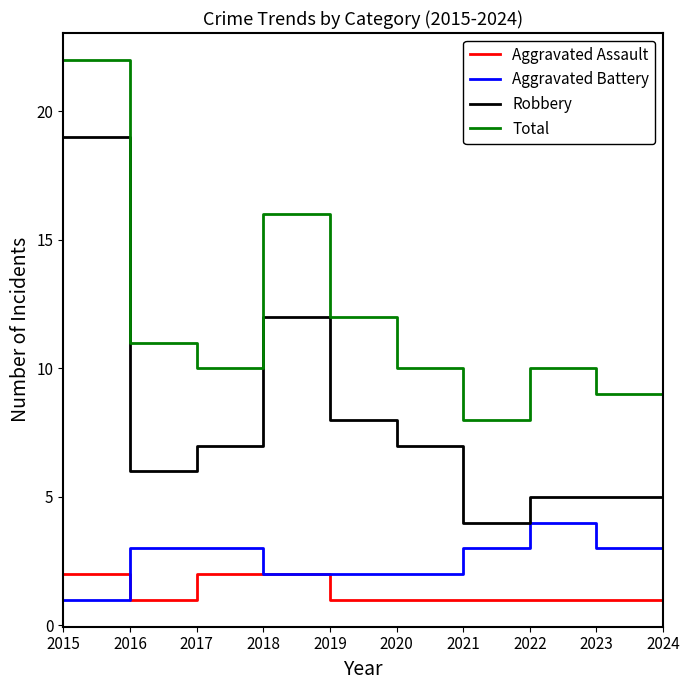

What is the spread (max minus min) of values at 2021?

7